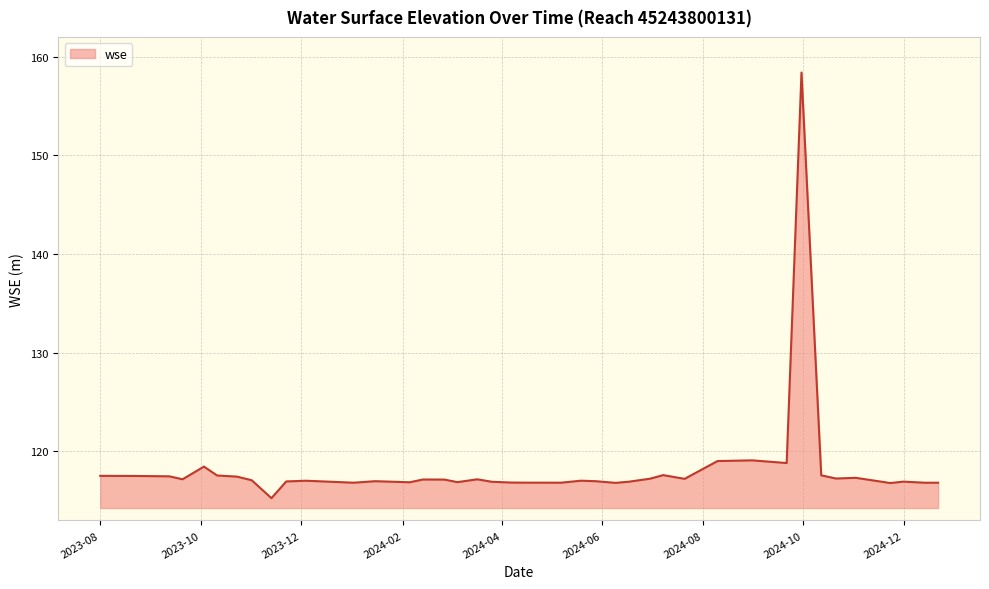

What is the difference between the maximum and minimum values?

43.1